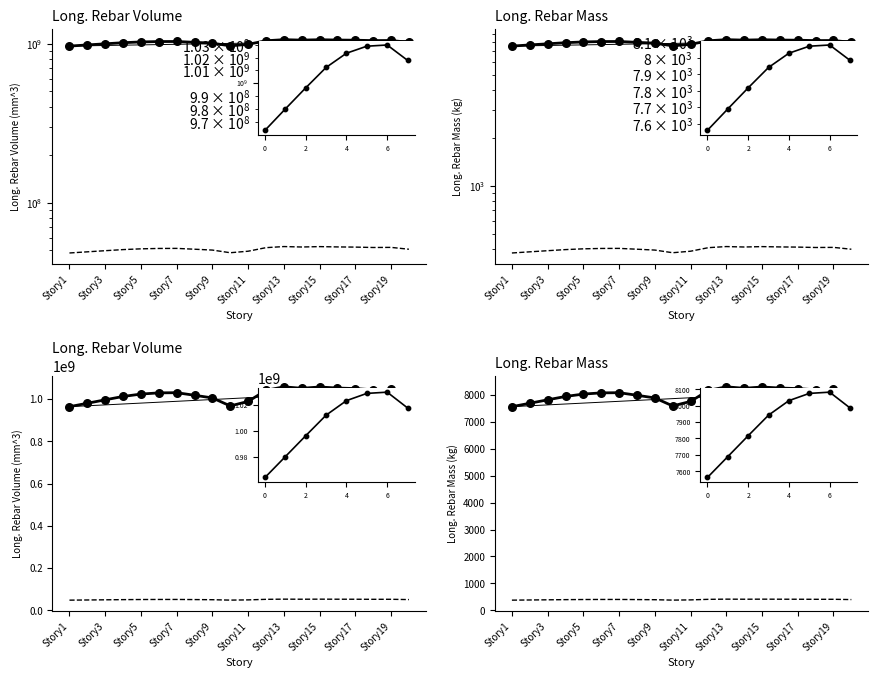

Which series reaches the maximum Y coordinate?

Long._Rebar_Volume_(mm^3)